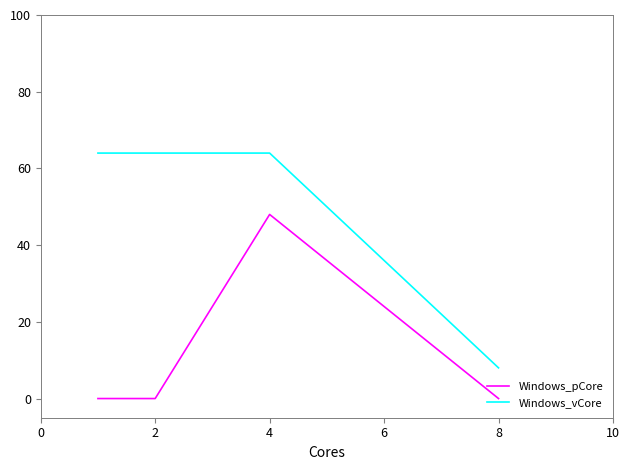

How many Windows_pCore values are between 0 and 48?

4